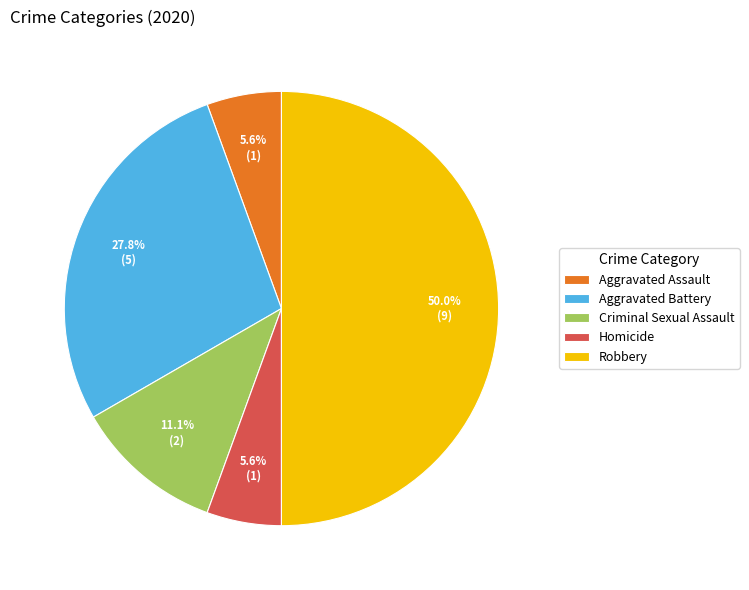

Is Criminal Sexual Assault the majority of the pie?

No